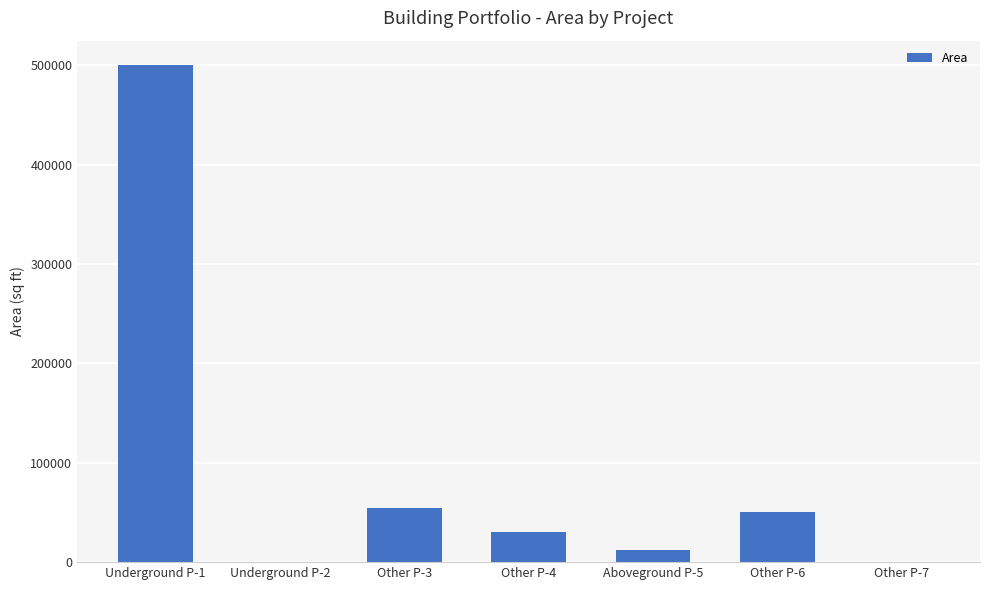

Count the number of data series in this chart.

1